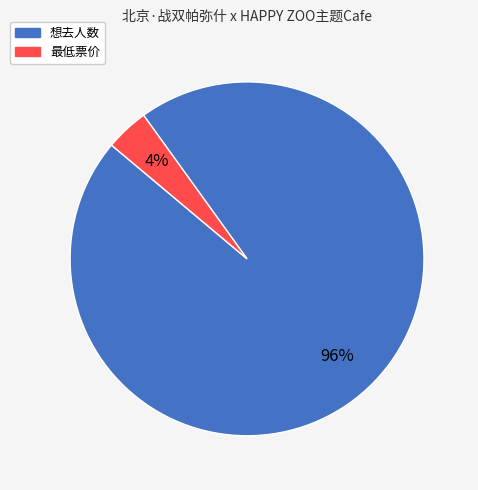

To the nearest percent, what is the average slice percentage?

50%